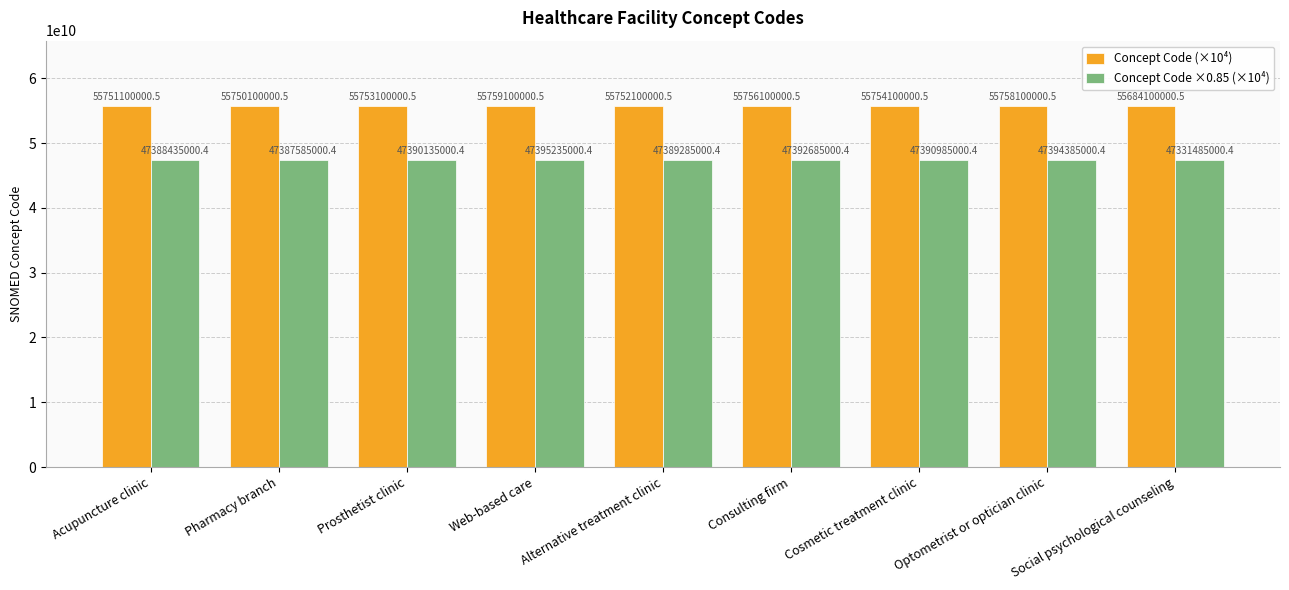

What is the sum of the Concept Code (×10⁴) values at Optometrist or optician clinic and Pharmacy branch?

111508200001.0